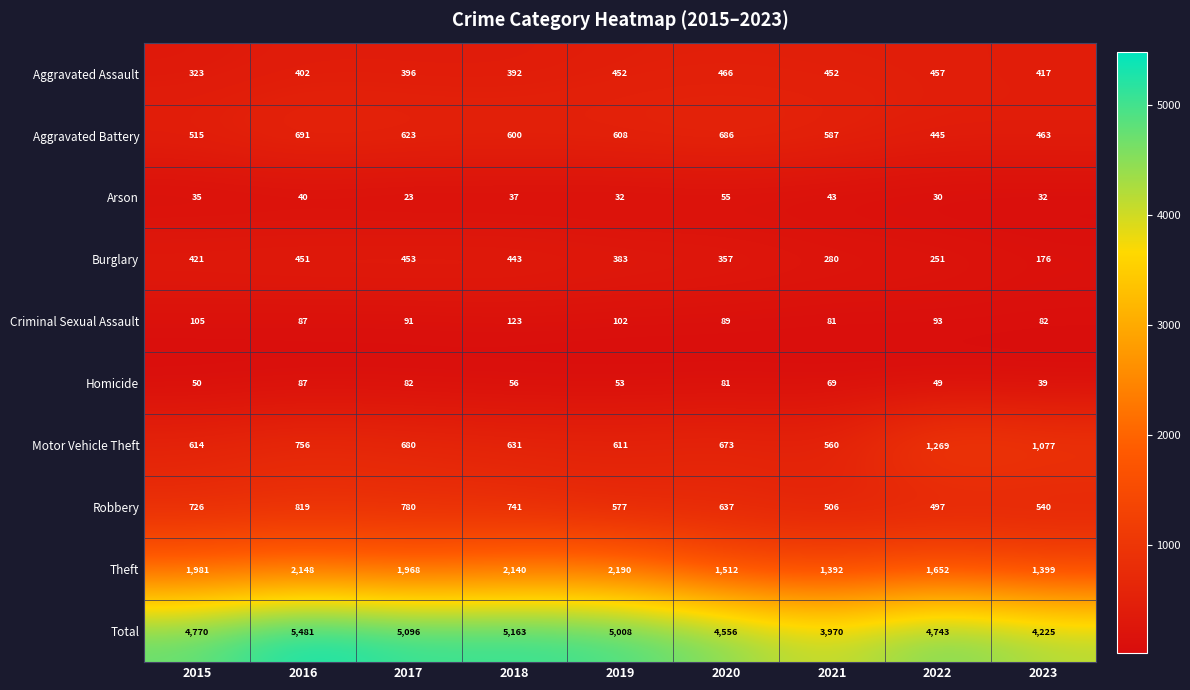

What is the difference between the maximum and minimum values in the Total series?

1511